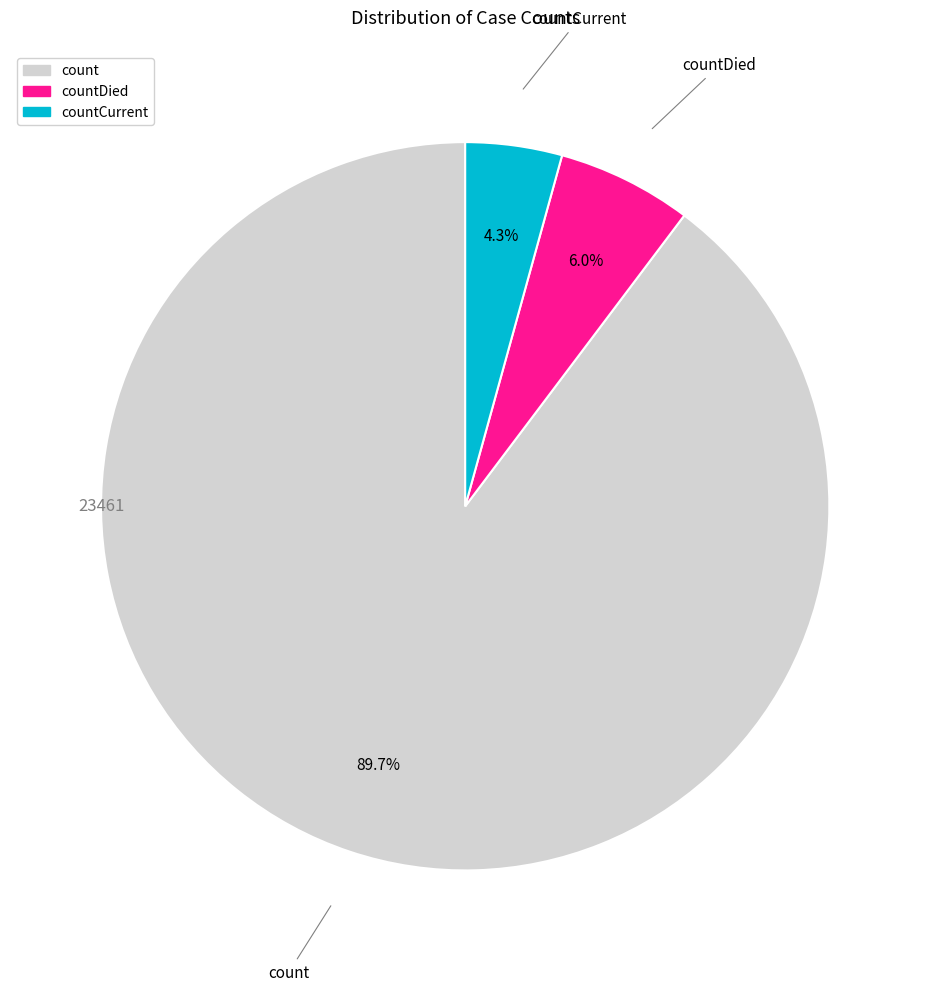

The count slice represents 96% of the pie. True or false?

False